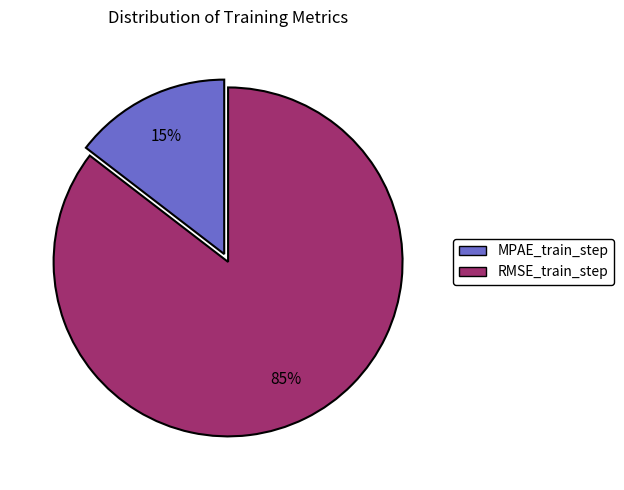

The MPAE_train_step slice represents 29% of the pie. True or false?

False